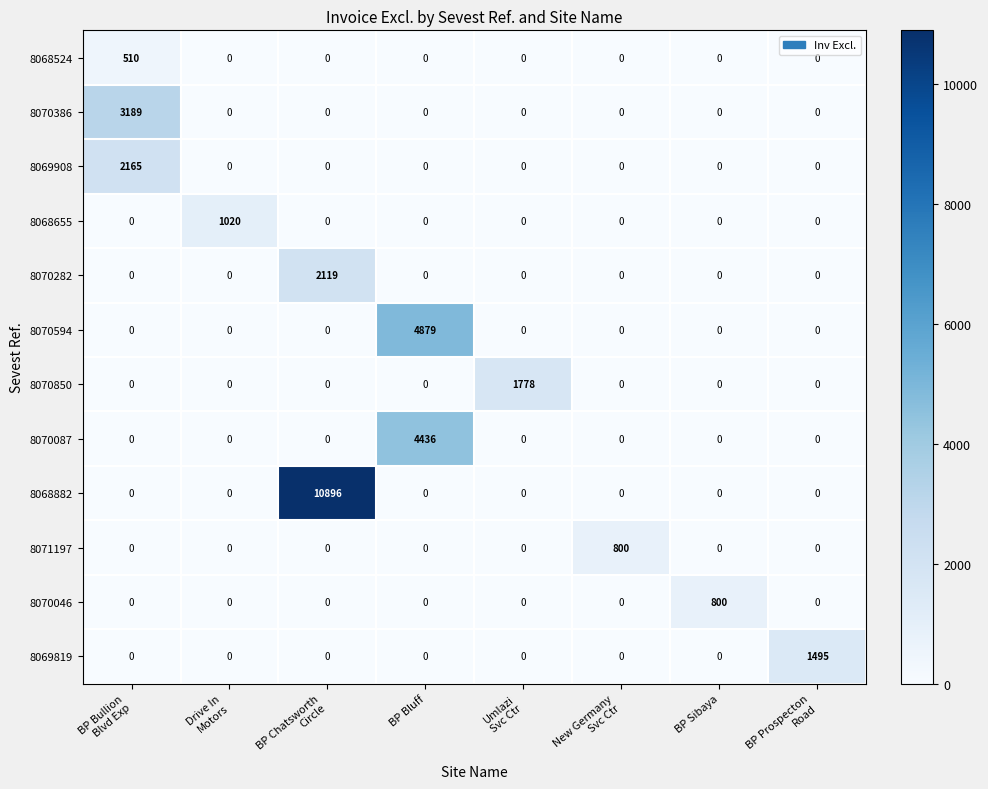

Which label corresponds to the largest value in the chart?

BP Chatsworth
Circle